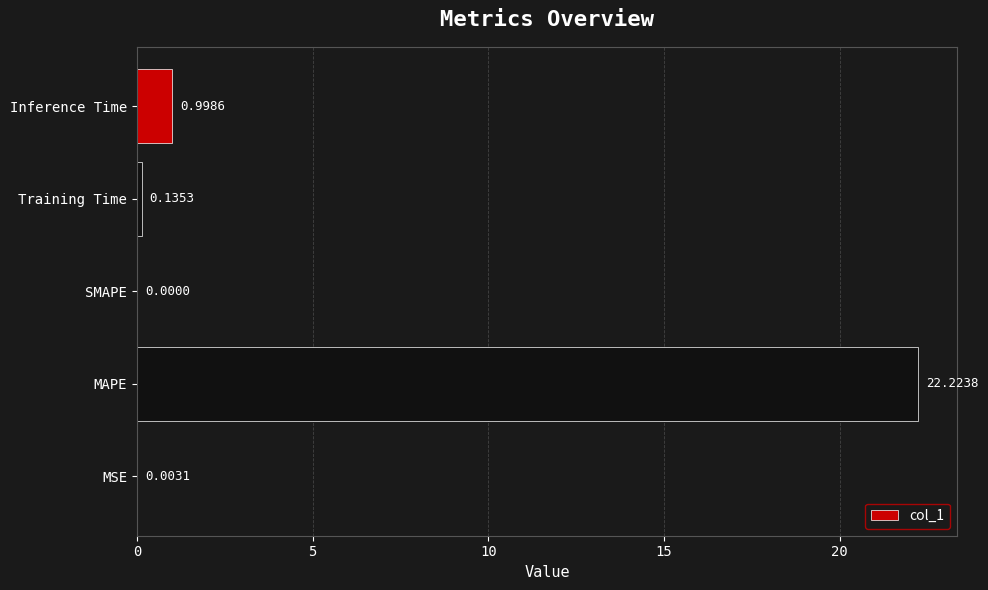

Which has a higher value, Training Time or MAPE?

MAPE